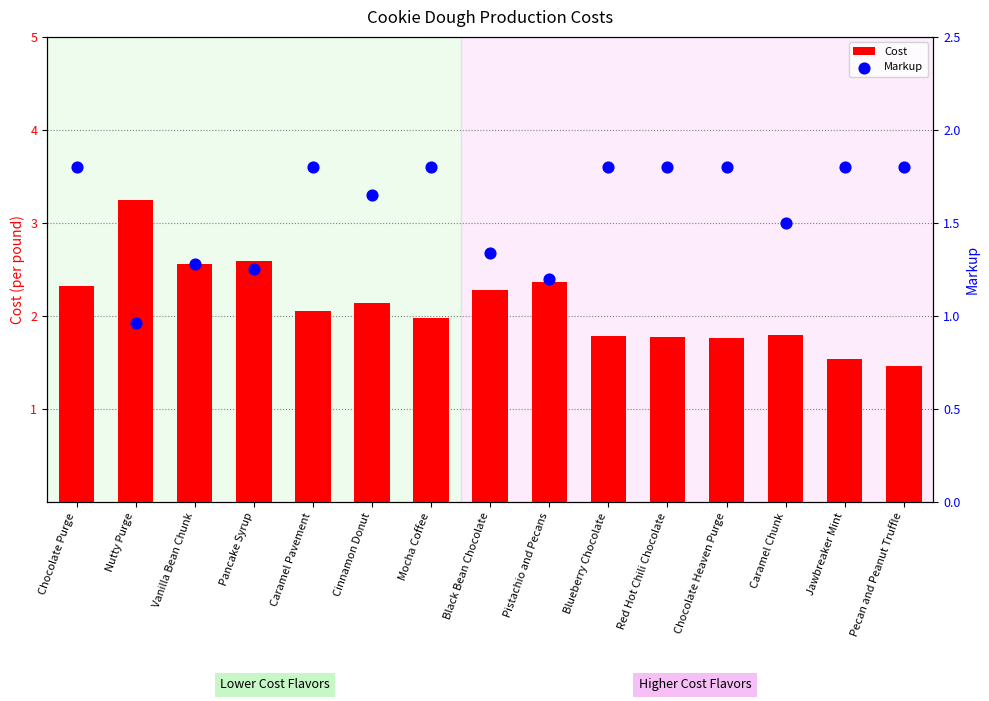

Which series reaches the minimum Y coordinate?

Markup